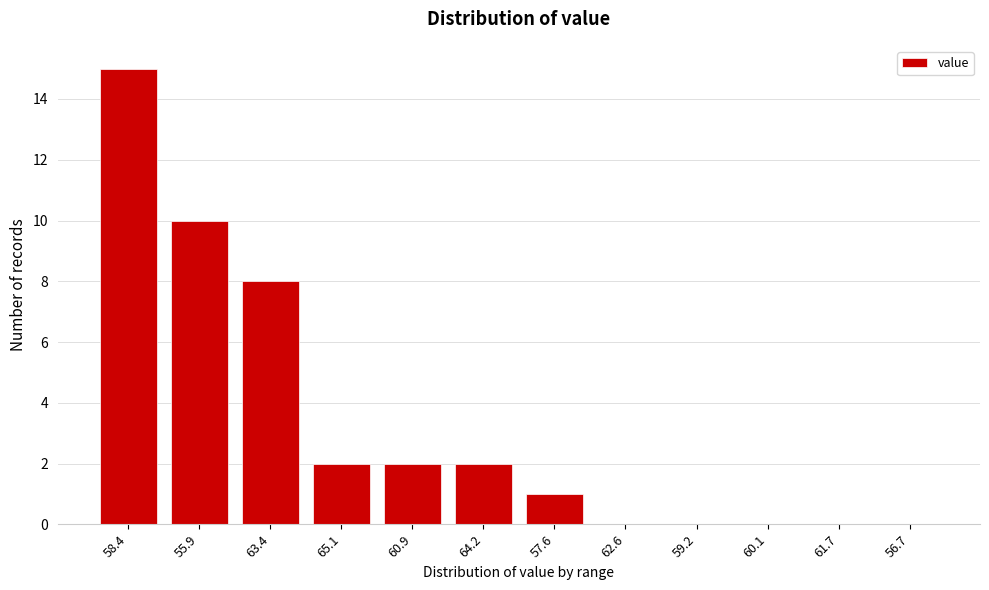

Reading right to left, what are all the values shown in this chart?

56.7=0	61.7=0	60.1=0	59.2=0	62.6=0	57.6=1	64.2=2	60.9=2	65.1=2	63.4=8	55.9=10	58.4=15